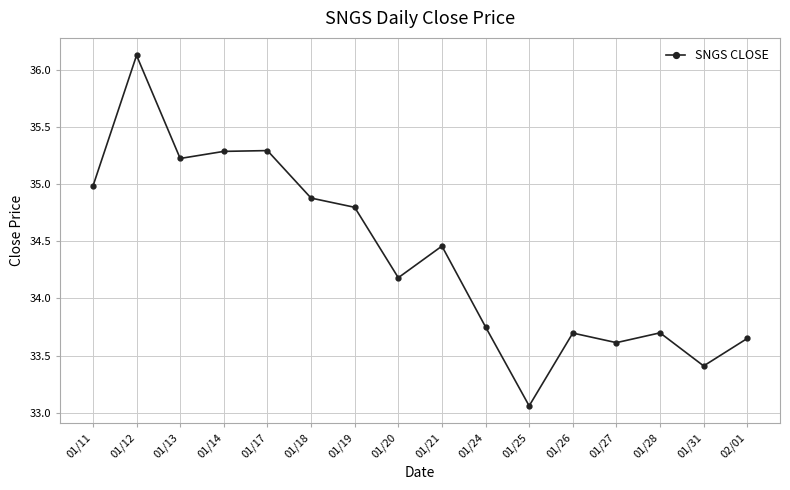

How many interior local valleys (lower than both neighbors) does the data have?

5